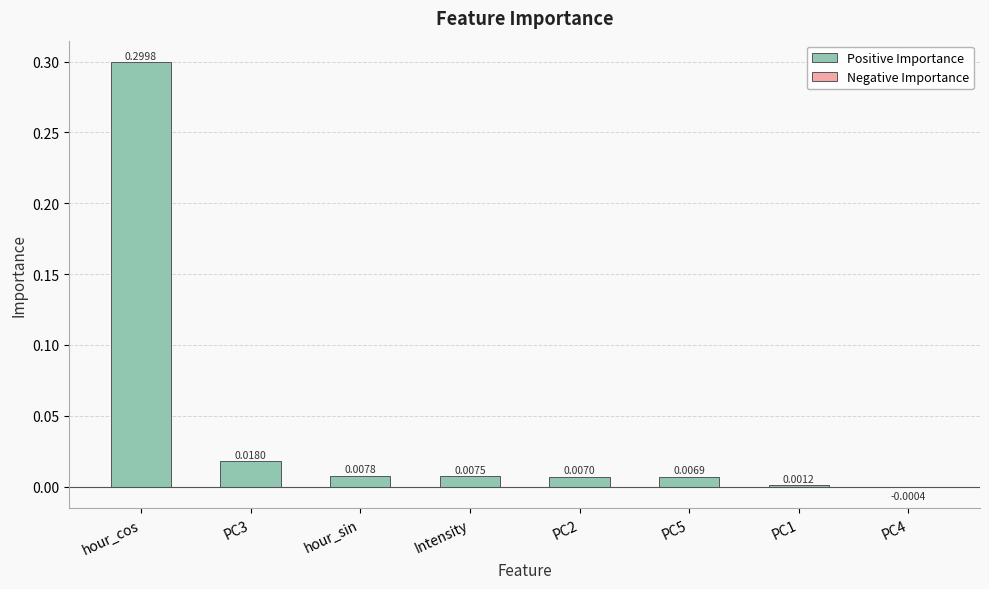

What is the greatest value displayed?

0.3